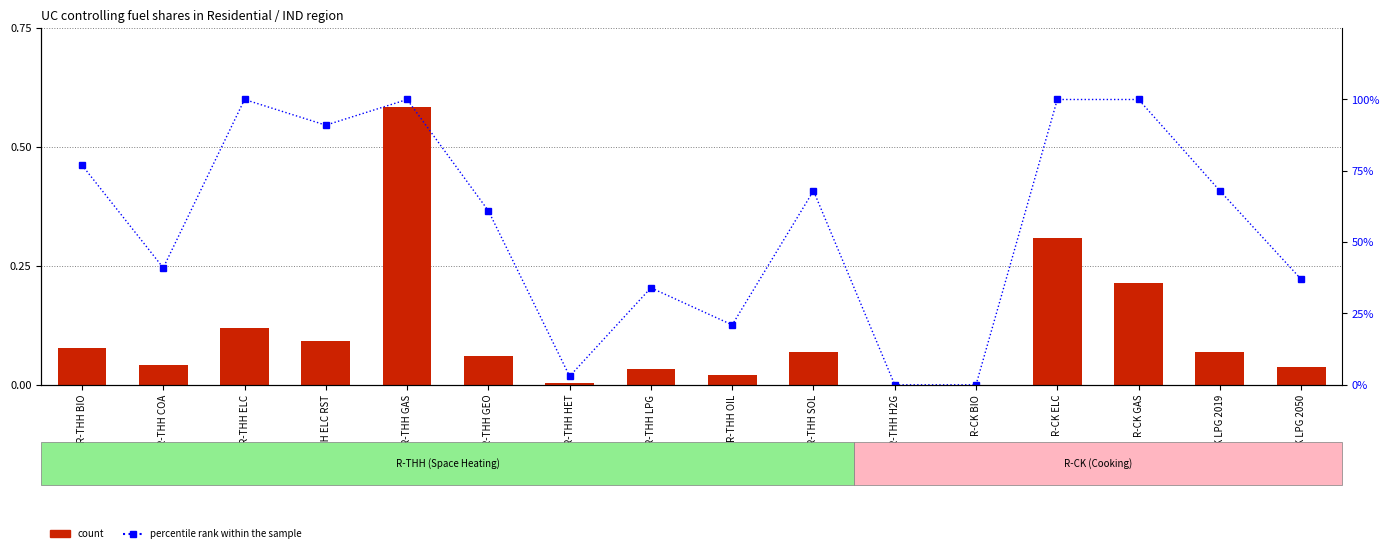

What position from the left is R-CK GAS?

14